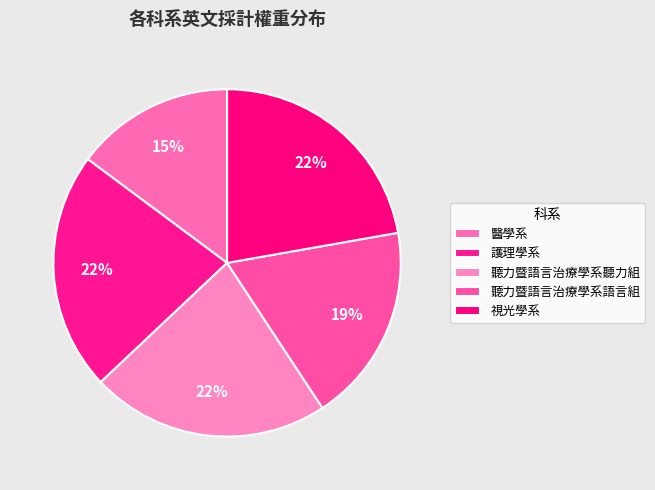

How many slices are in this pie chart?

5